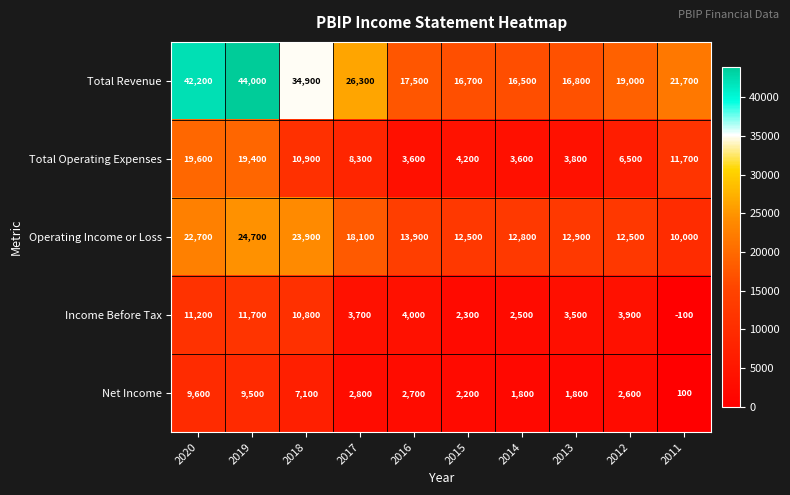

At 2015, list the series in order from smallest to largest.

Net Income, Income Before Tax, Total Operating Expenses, Operating Income or Loss, Total Revenue